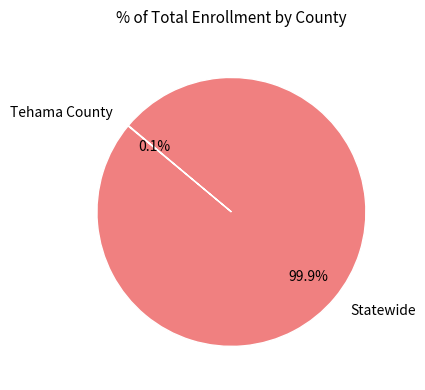

What portion of the pie excludes Statewide?

0.1%